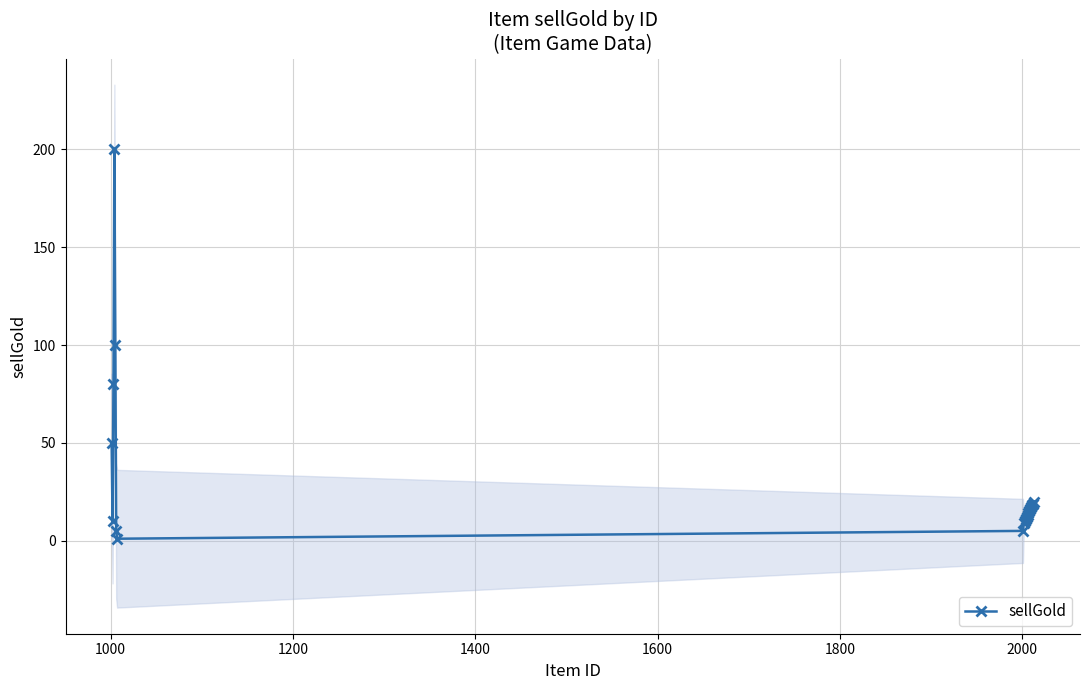

What is the maximum value for sellGold?

200